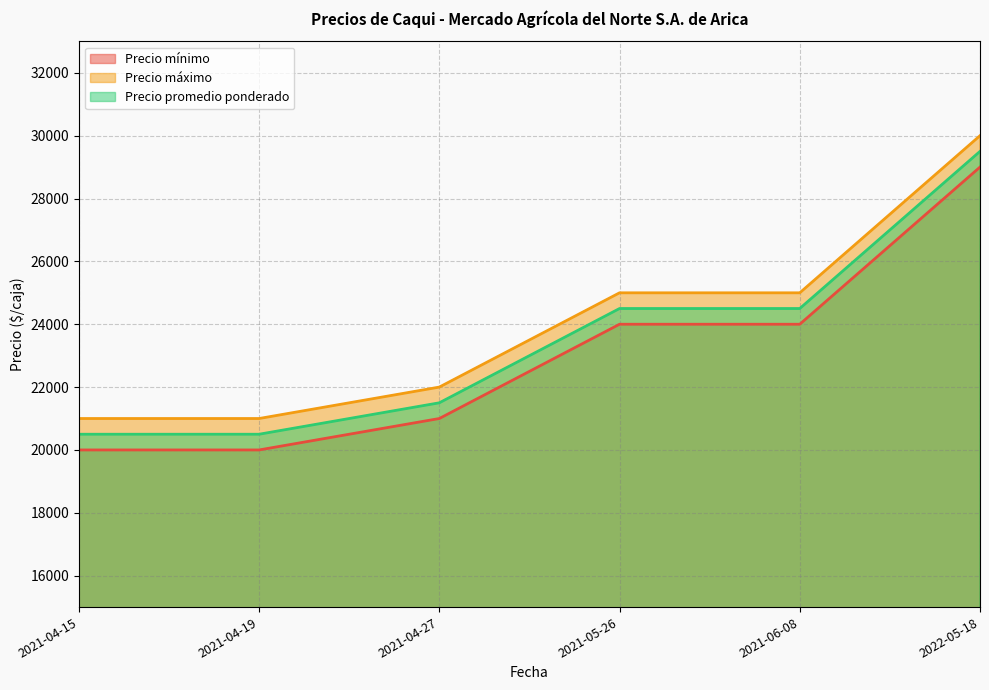

List the labels in order of Precio máximo value, largest first.

2022-05-18, 2021-05-26, 2021-06-08, 2021-04-27, 2021-04-15, 2021-04-19